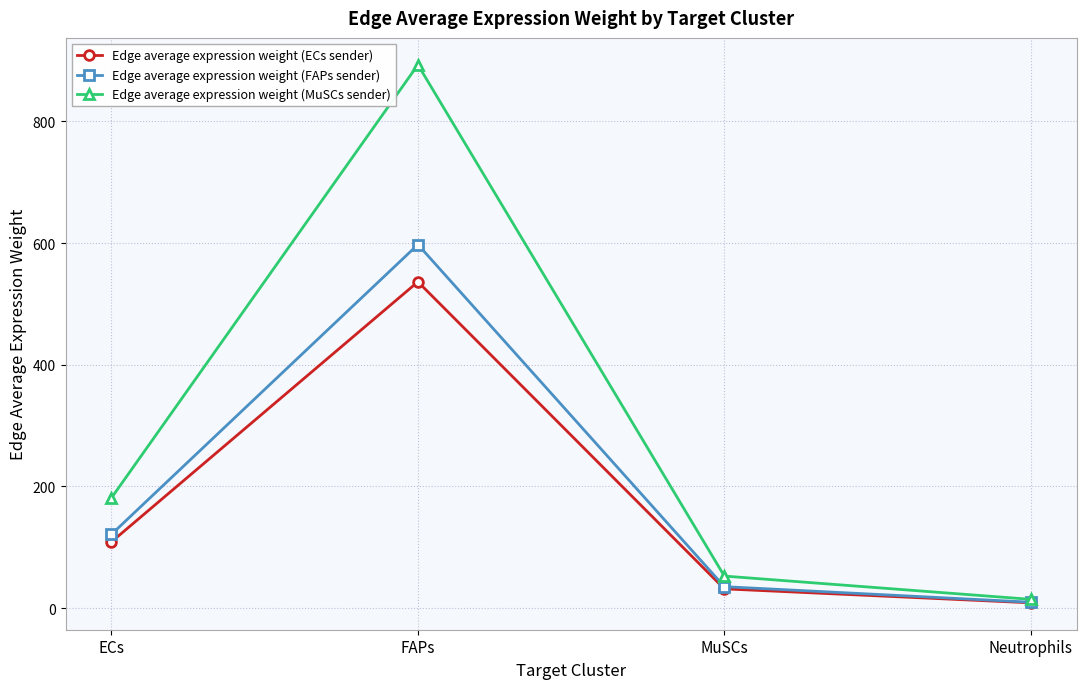

Where does the Edge average expression weight (FAPs sender) series first go above 121?

ECs